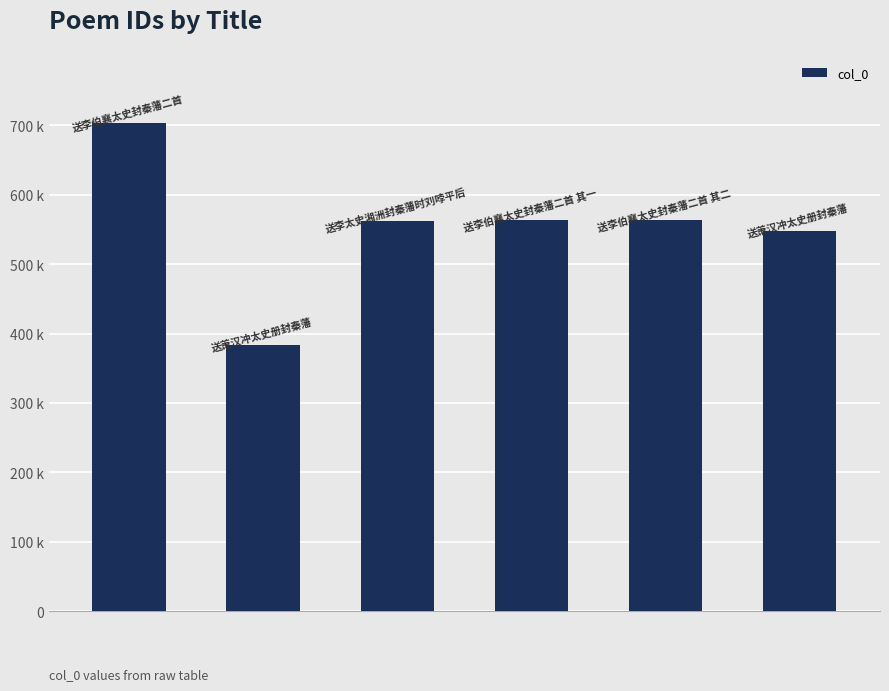

Reading left to right, list all the values displayed in this chart.

0=702810	1=383650	2=562713	3=562886	4=562887	5=547699